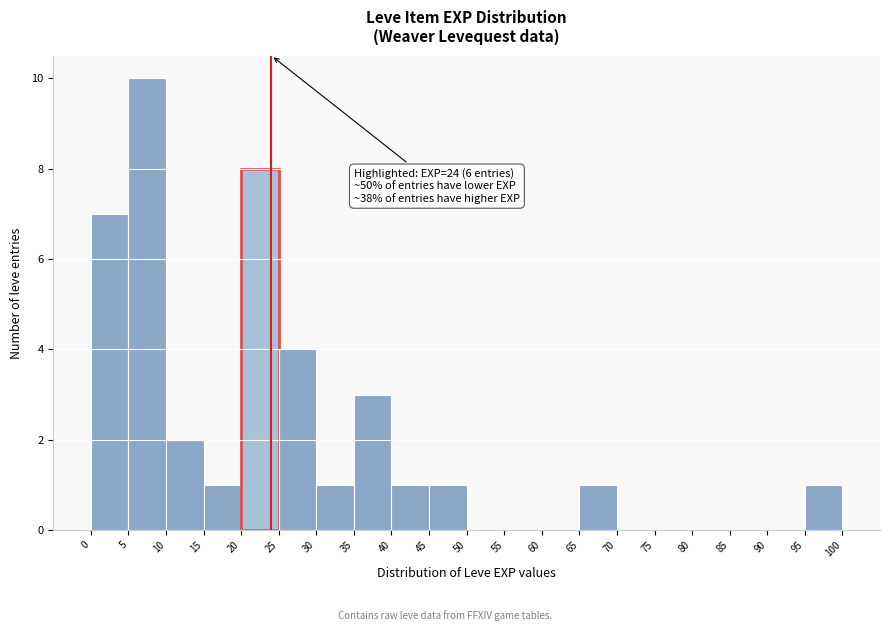

Over which range of the x-axis is the bar tallest?

5 to 10